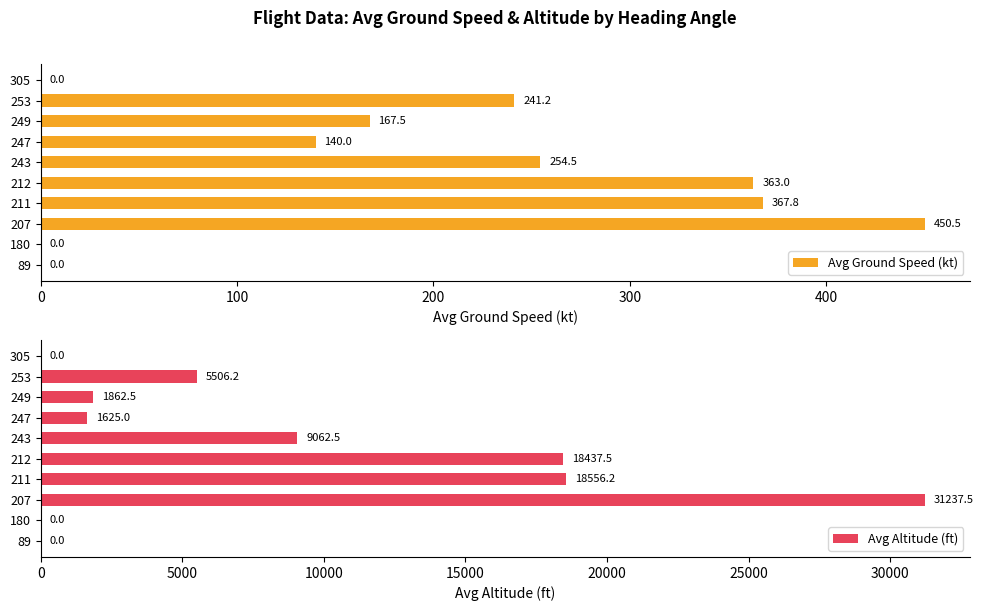

How many groups of bars are there?

10